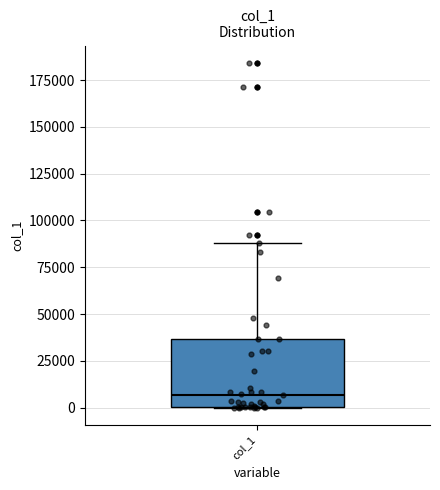

Read this box plot against the y-axis: the position of the median line, the range covered by the box, and the ends of both whiskers. The values are not printed on the chart, so give them approximately, as read against the axis.

median 5000, box 0 to 35000, whiskers 0 to 90000